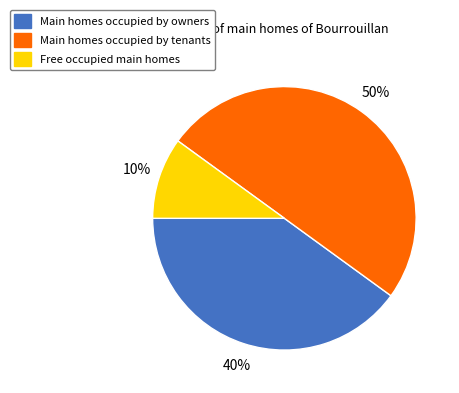

To the nearest percent, what is the average slice percentage?

33%